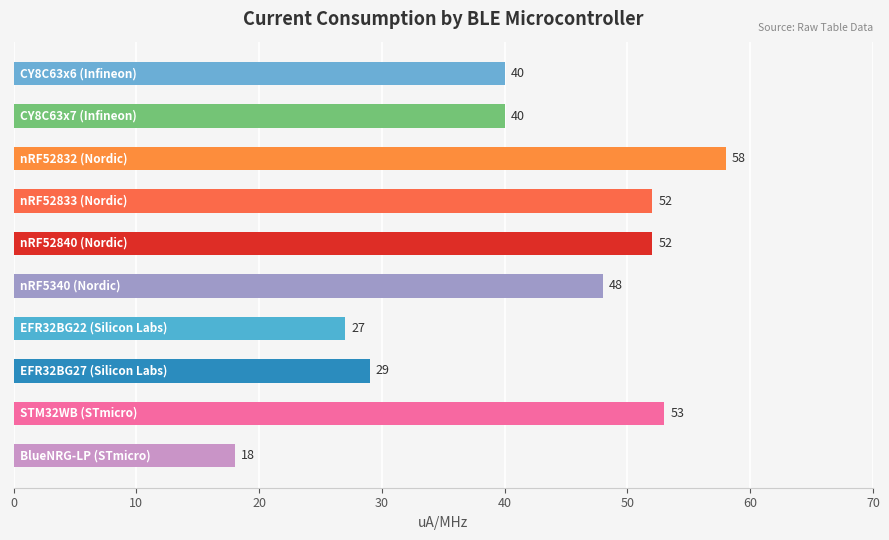

What is the value of the 9th bar from the top?

53